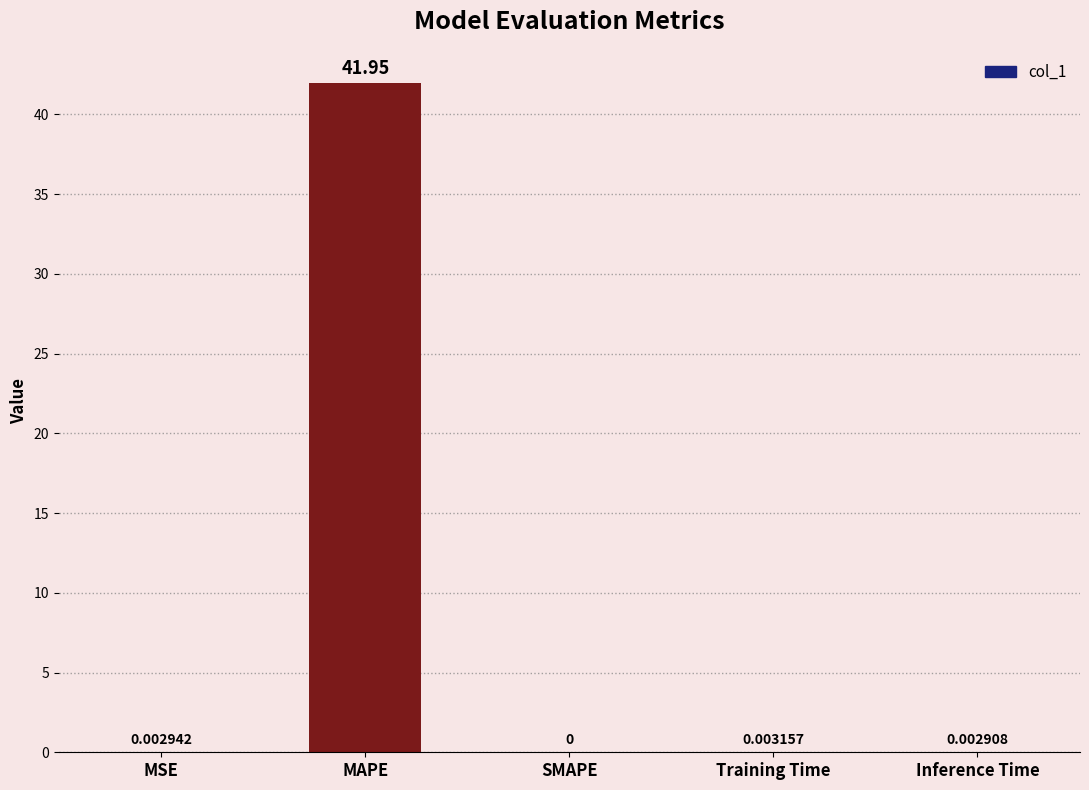

Which label corresponds to the largest value in the chart?

MAPE